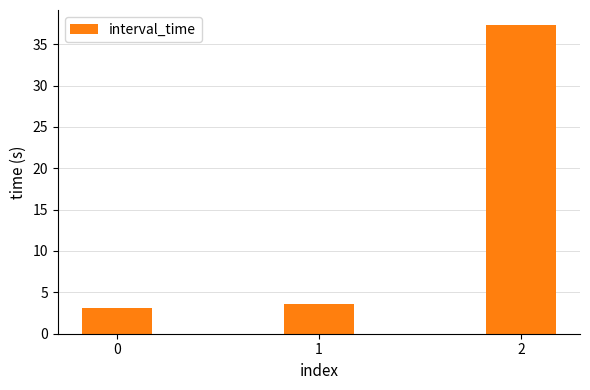

The value at 1 is 3.6. True or false?

True